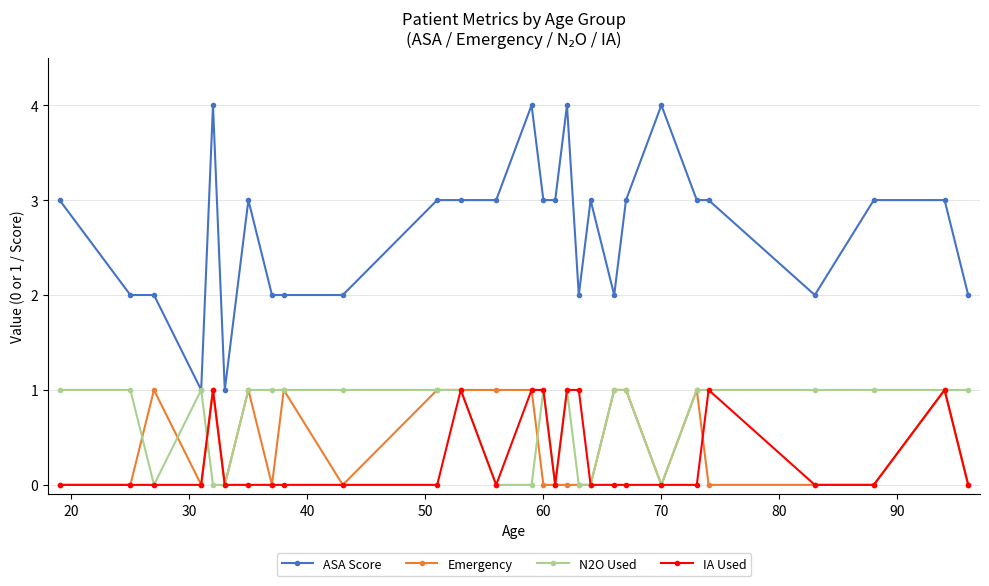

What is the greatest value displayed?

4